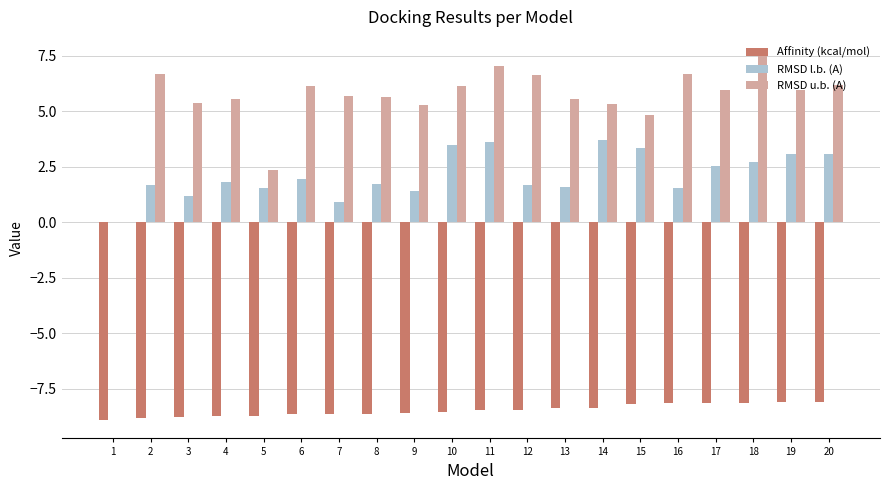

What is the highest value of the Affinity (kcal/mol) series?

-8.1